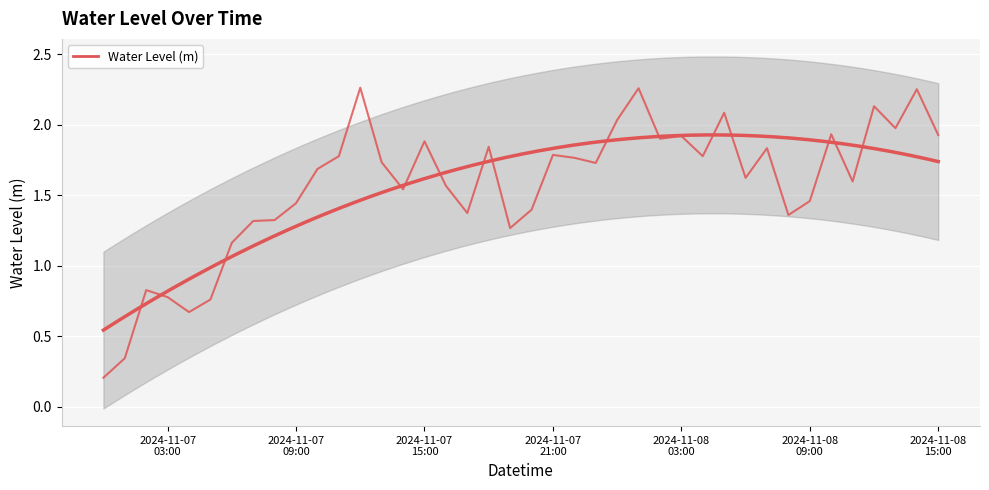

What is the greatest value displayed?

2.3